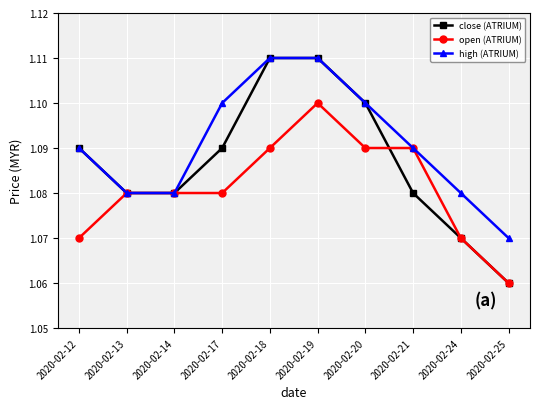

Which series has the widest spread of values?

close (ATRIUM)